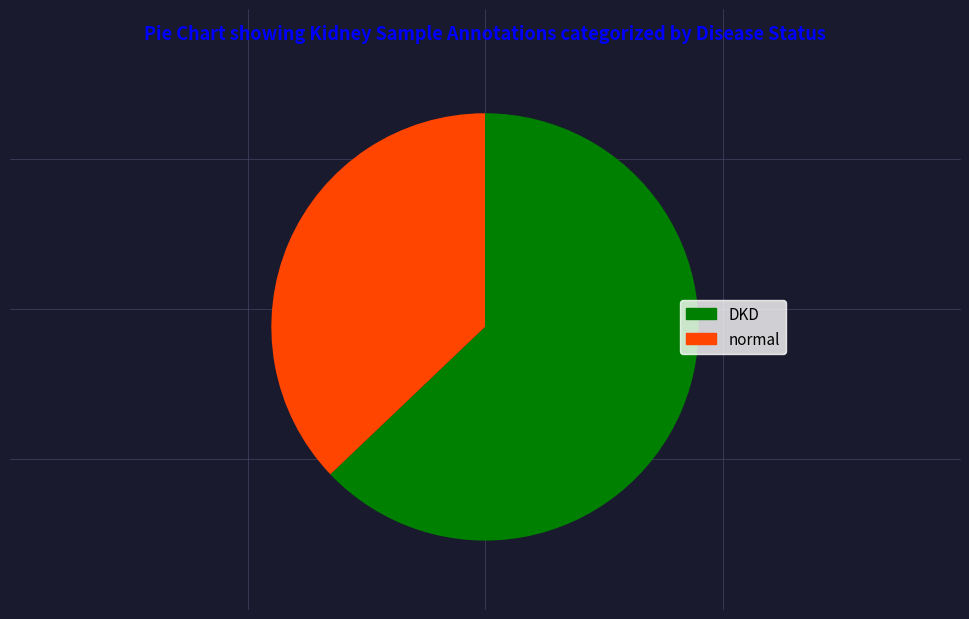

How many segments does this pie chart have?

2